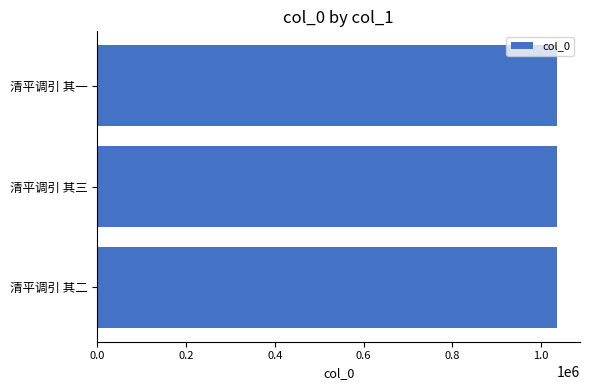

Read the value at 清平调引 其三.

1036350